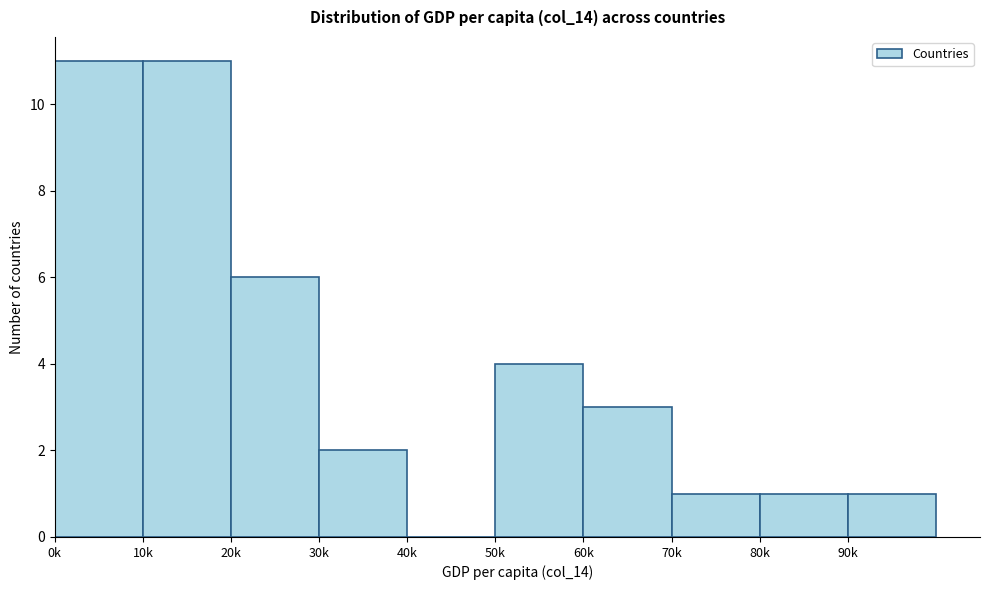

Reading left to right, list all the values displayed in this chart.

0k=11	10k=11	20k=6	30k=2	40k=0	50k=4	60k=3	70k=1	80k=1	90k=1